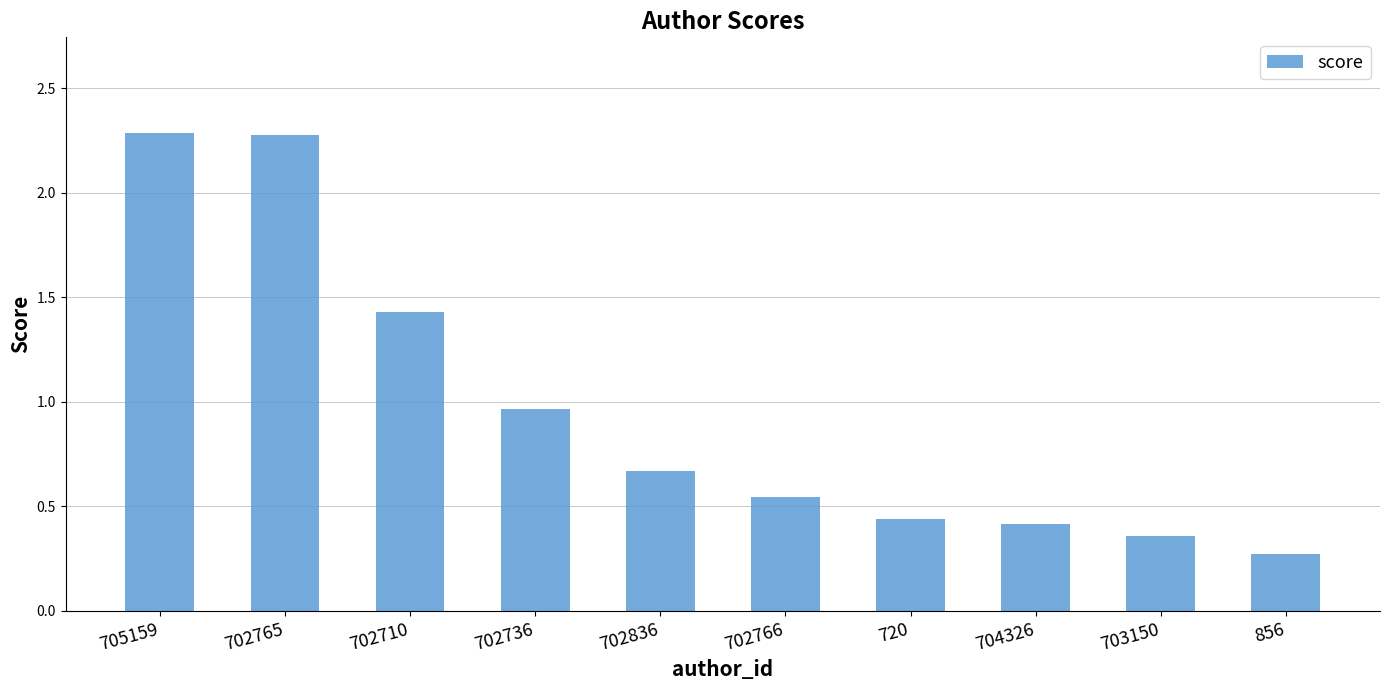

What is the label of the 1st bar from the left?

705159